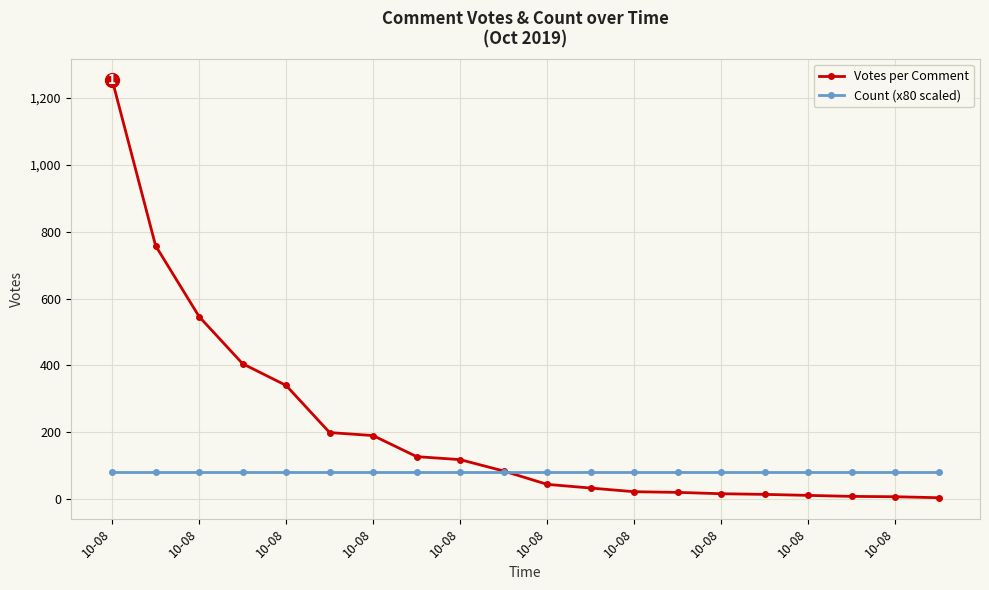

Which series has the largest total across all categories?

Votes per Comment